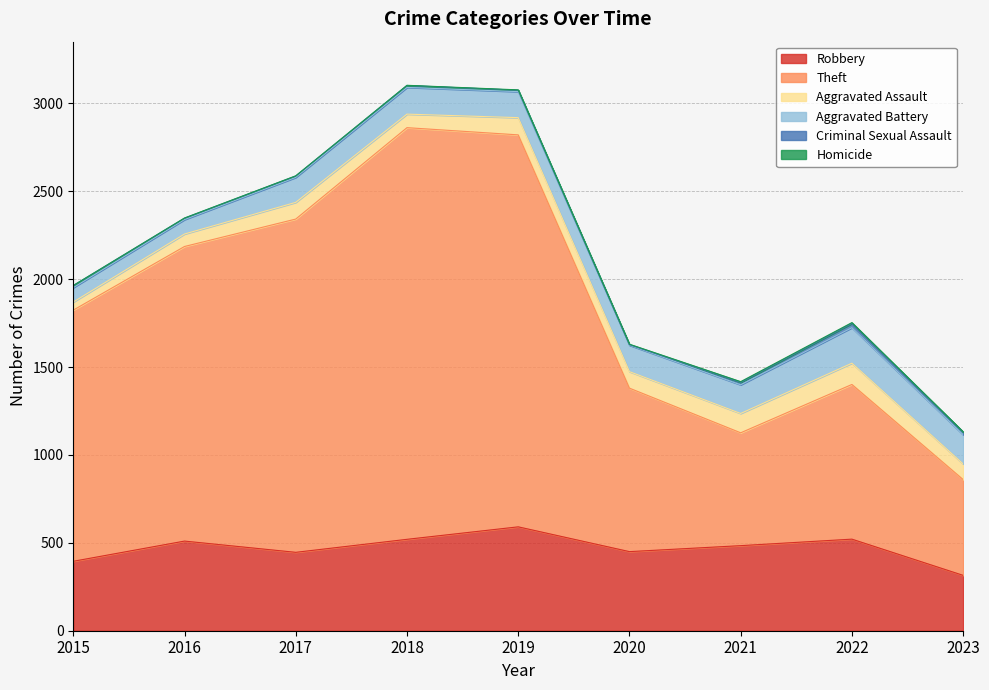

In Criminal Sexual Assault, how many points are higher than both neighbors (excluding endpoints)?

2